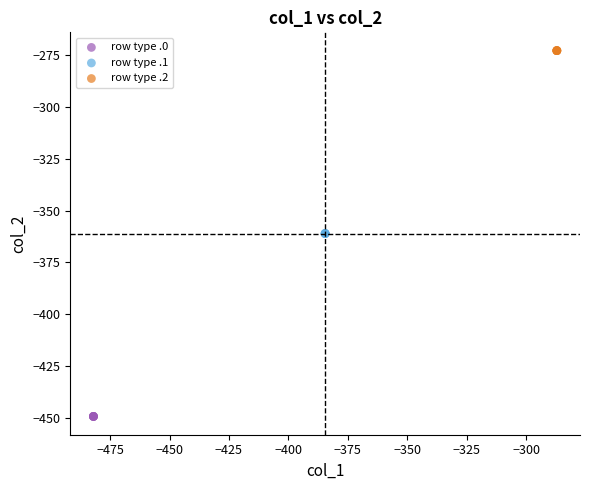

What are all the series names shown in the legend?

row type .0, row type .1, row type .2